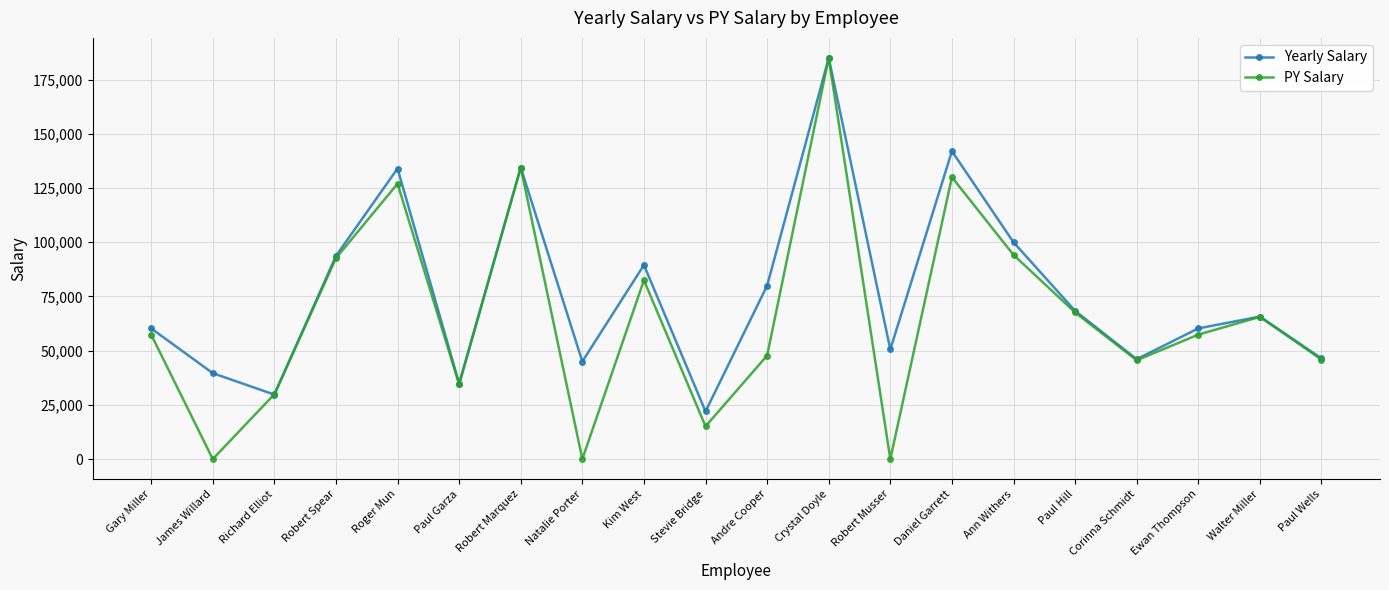

What is the sum of all Yearly Salary values?

1527383